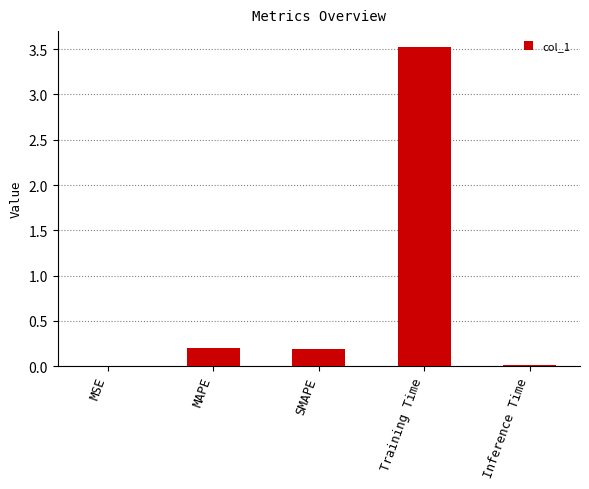

What is the sum of all values?

3.9